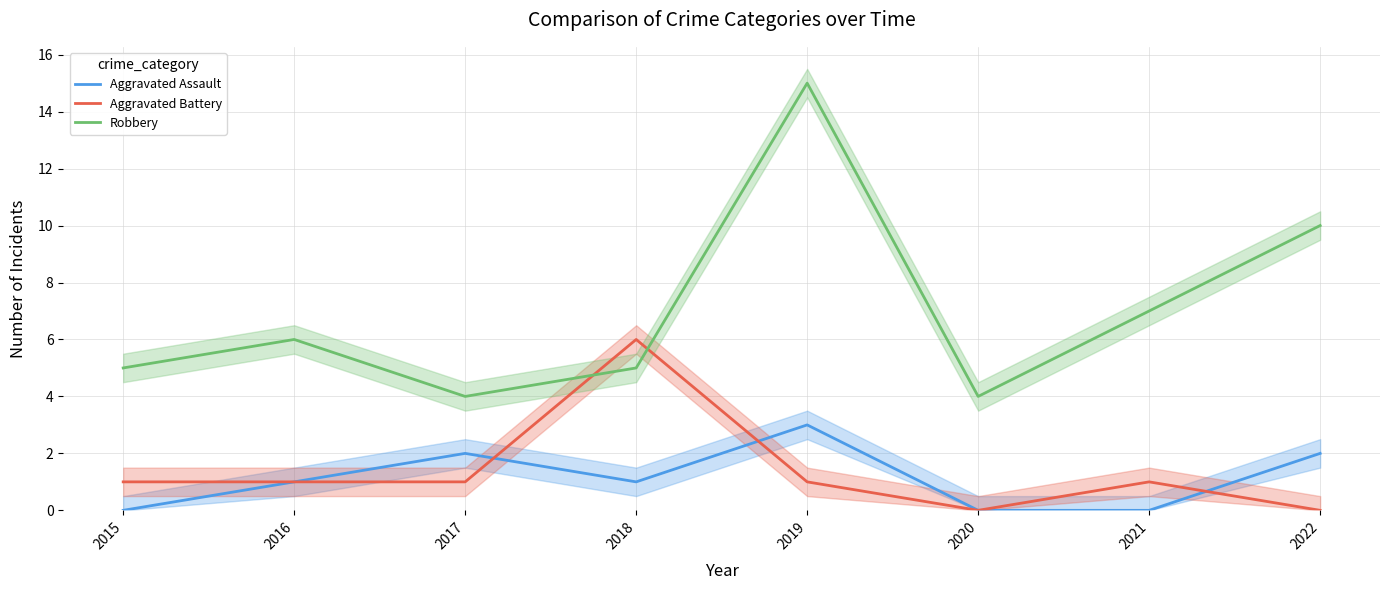

True or false: Aggravated Battery has more than 0 interior local peaks.

True